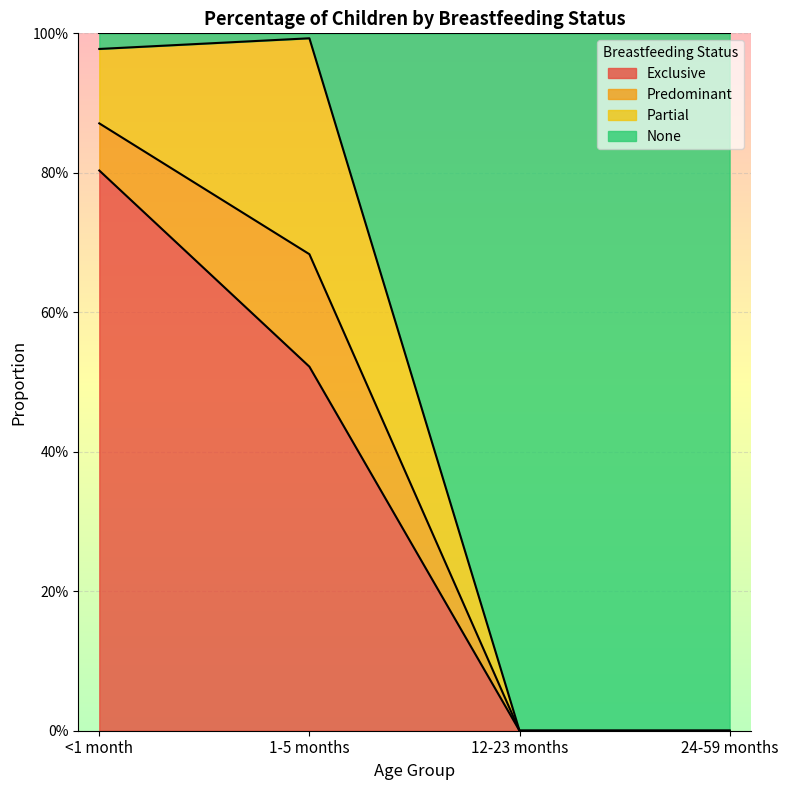

What position from the left is <1 month?

1